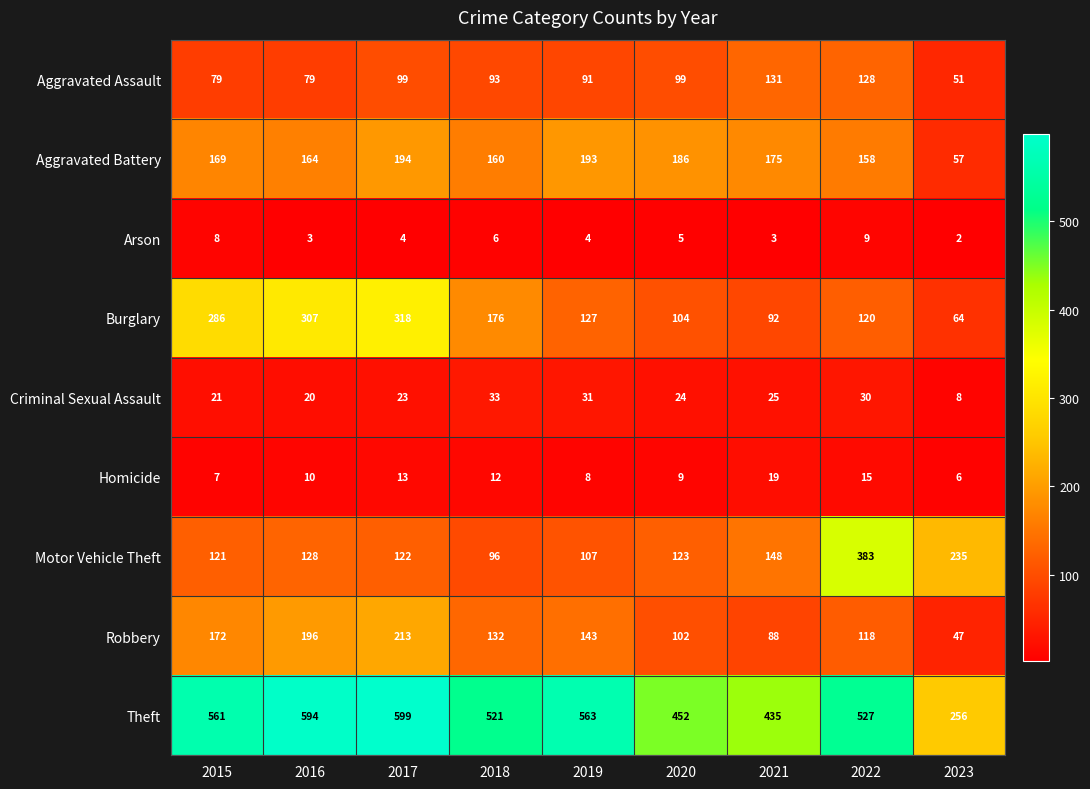

Where is Homicide nearest to the value 12?

2018